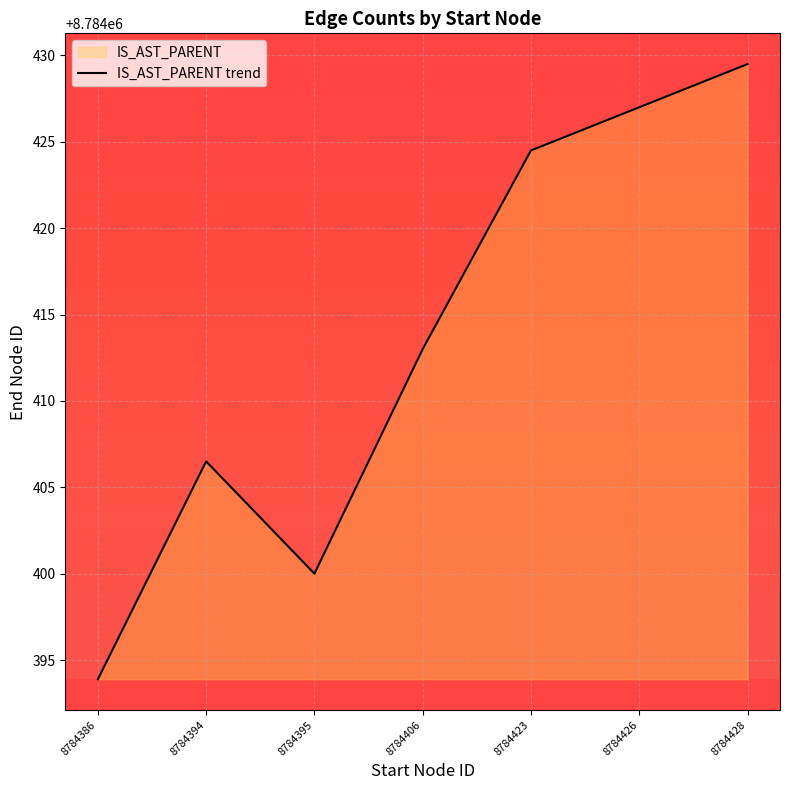

List the labels in order of value, smallest first.

8784386, 8784395, 8784394, 8784406, 8784423, 8784426, 8784428